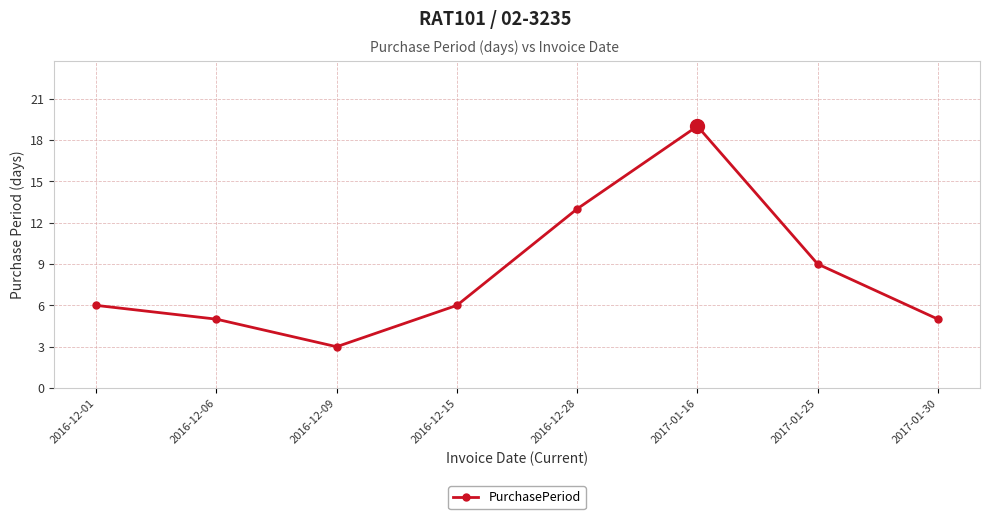

What is the smallest value displayed?

3